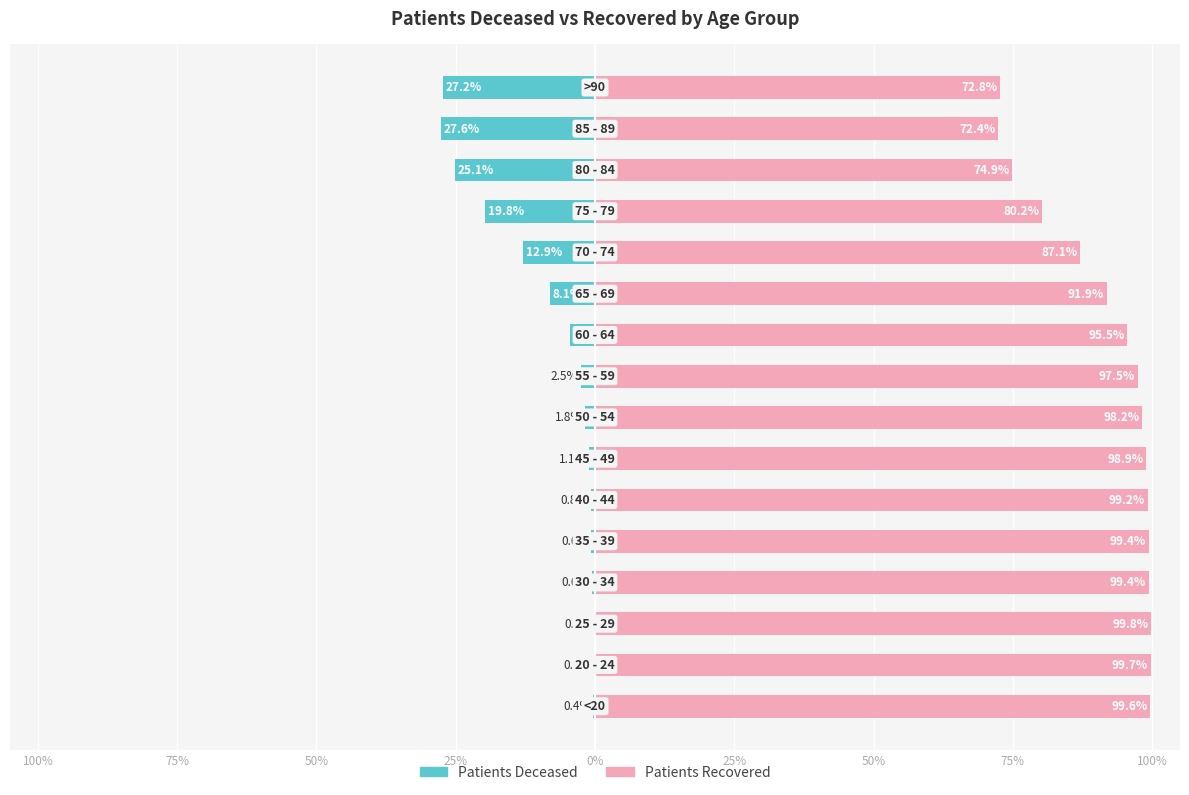

Which series changed the most between 25% and 100%?

Patients Deceased